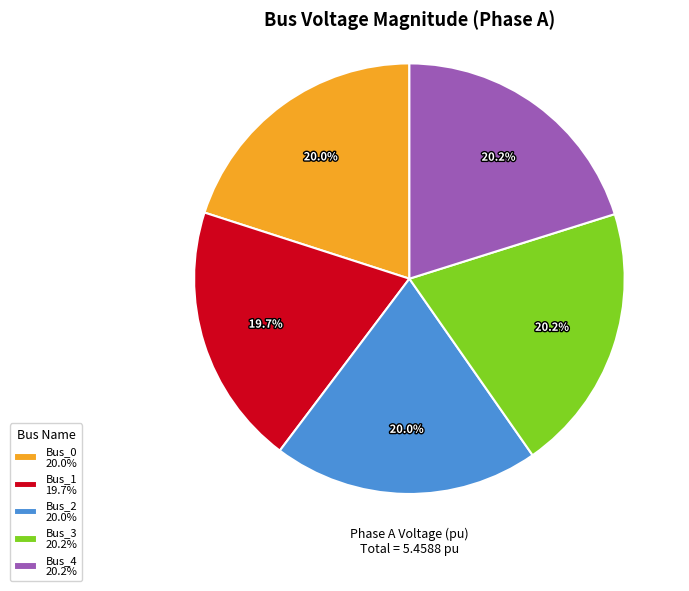

Is there any slice that represents more than half of the pie?

No